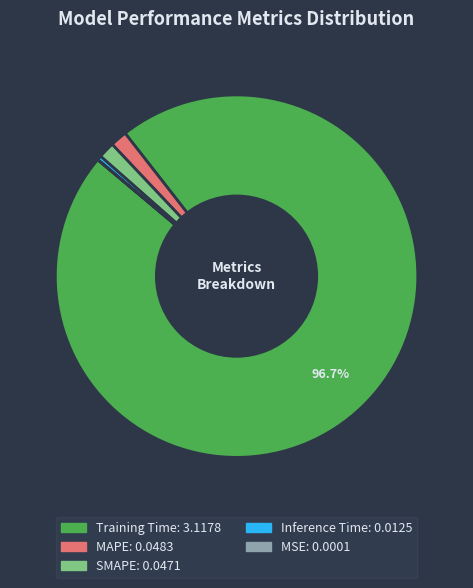

Which category has the biggest portion of the pie?

Training Time